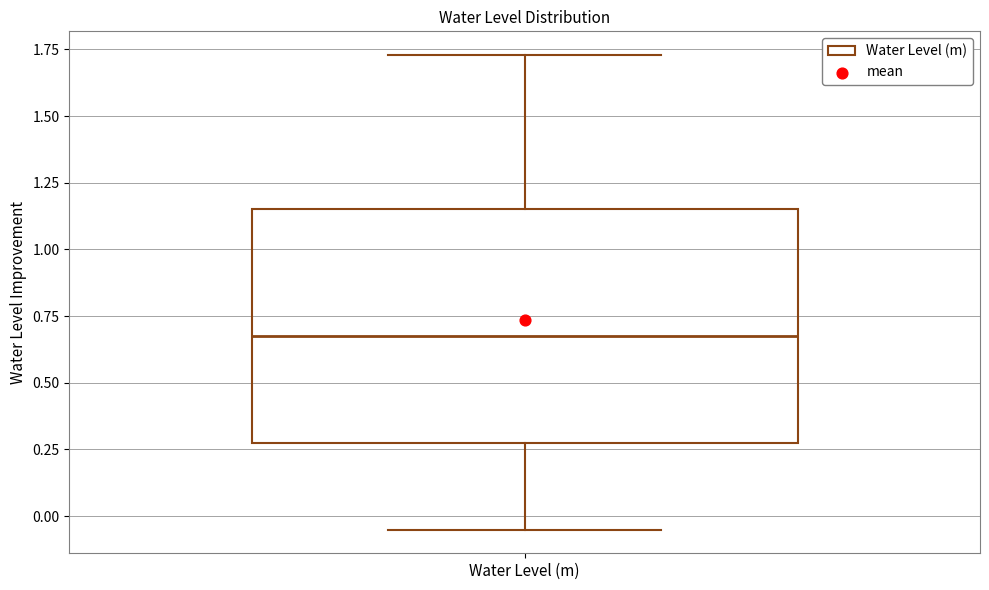

Where does the lower whisker of the box for Water Level (m) end on the y-axis? The values are not printed on the chart, so give them approximately, as read against the axis.

-0.05